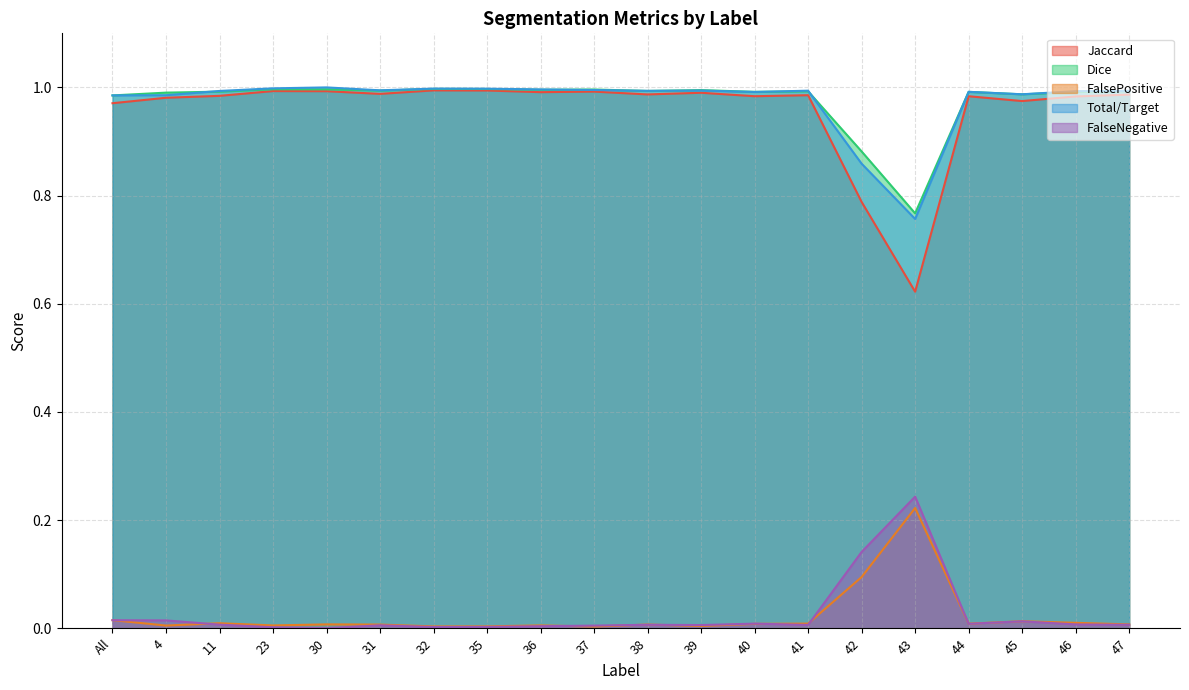

What is the label of the 6th point from the right?

42